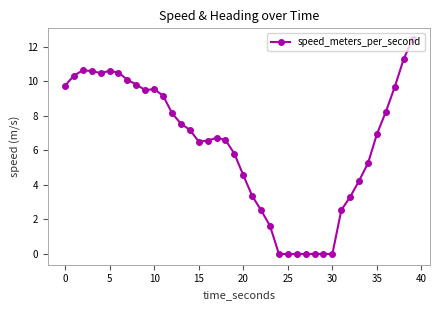

True or false: the data has more than 1 interior local peaks.

True